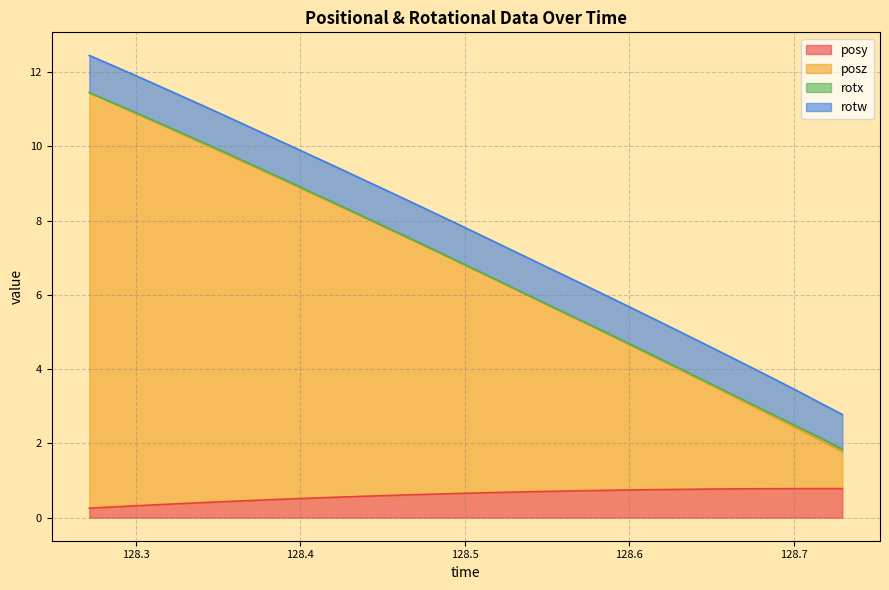

True or false: posz has more than 1 interior local peaks.

False